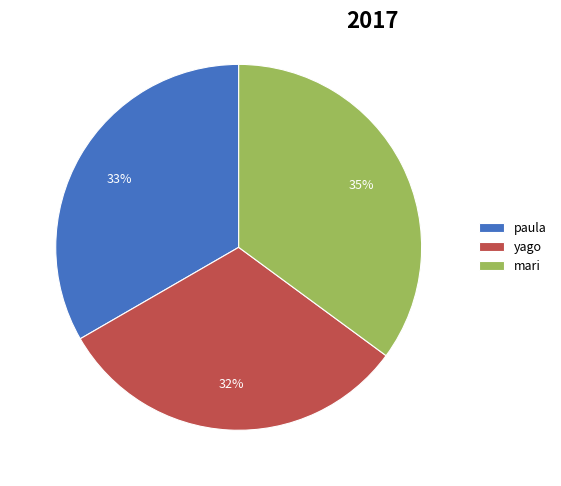

Between paula and mari, which is larger?

mari